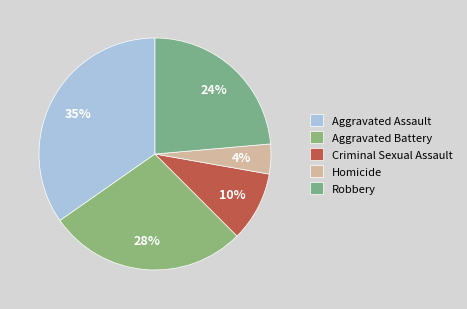

Rank the categories by value from lowest to highest.

Homicide, Criminal Sexual Assault, Robbery, Aggravated Battery, Aggravated Assault